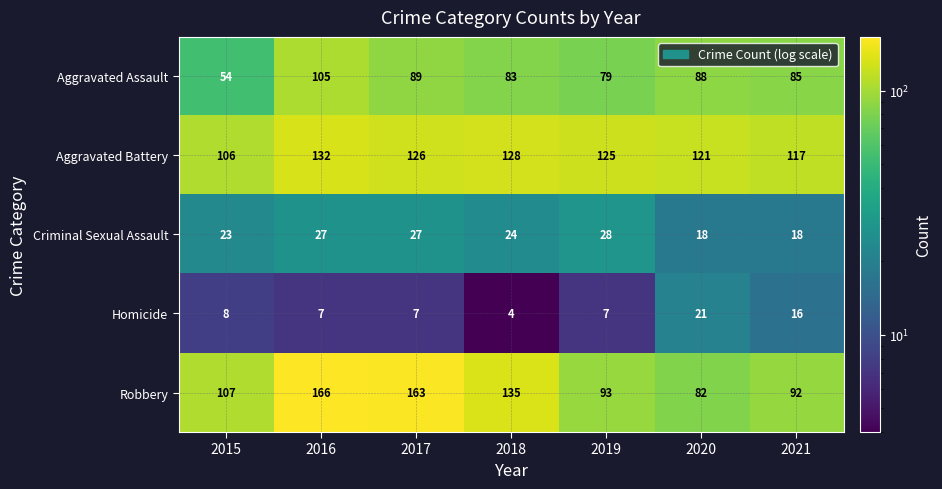

What is the approximate value of Criminal Sexual Assault at 2016, to the nearest 10?

30